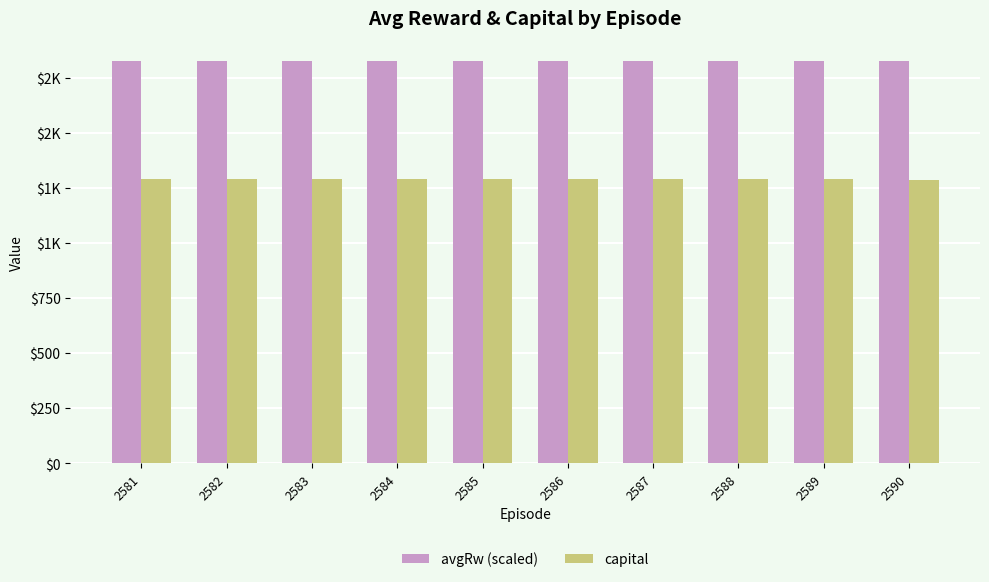

What is the highest value of the capital series?

1292.0